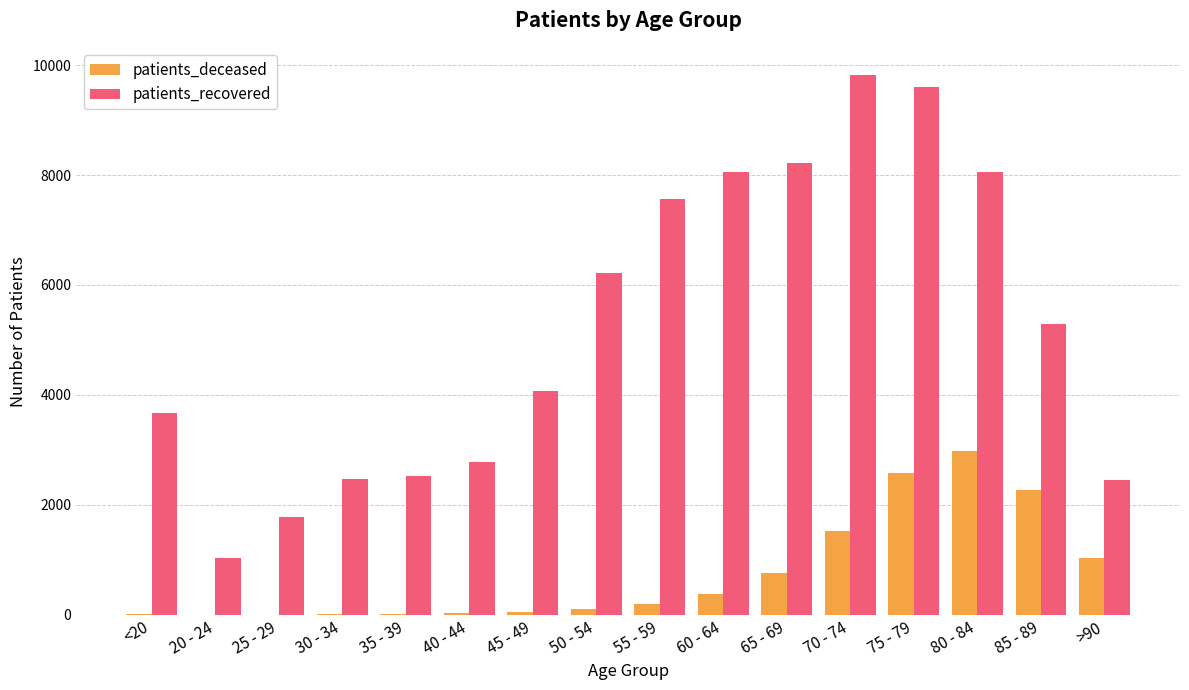

Read the patients_deceased value at 20 - 24.

3